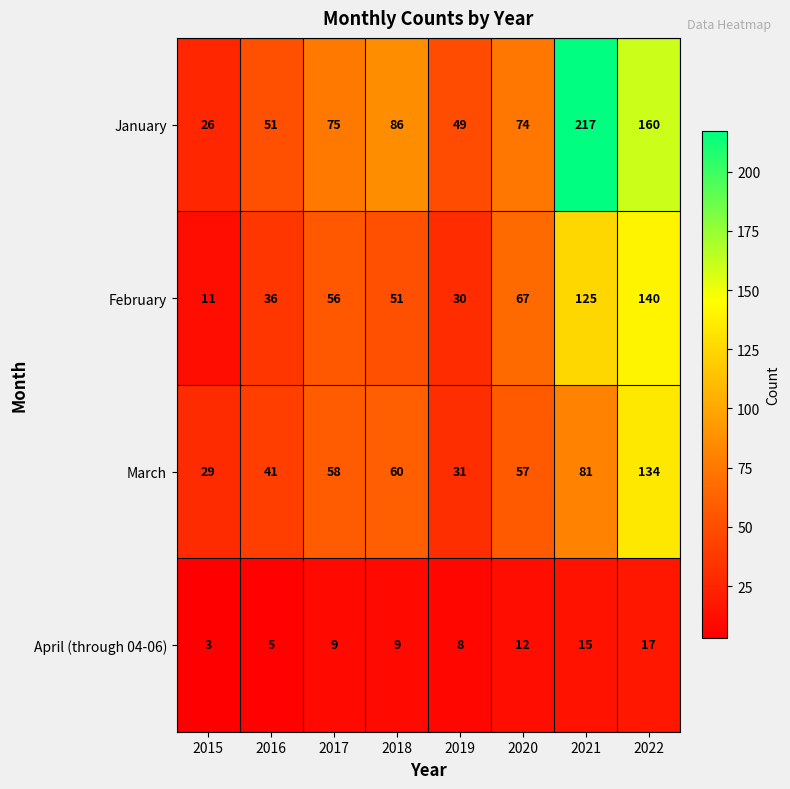

True or false: March has a value of 57 at 2020.

True